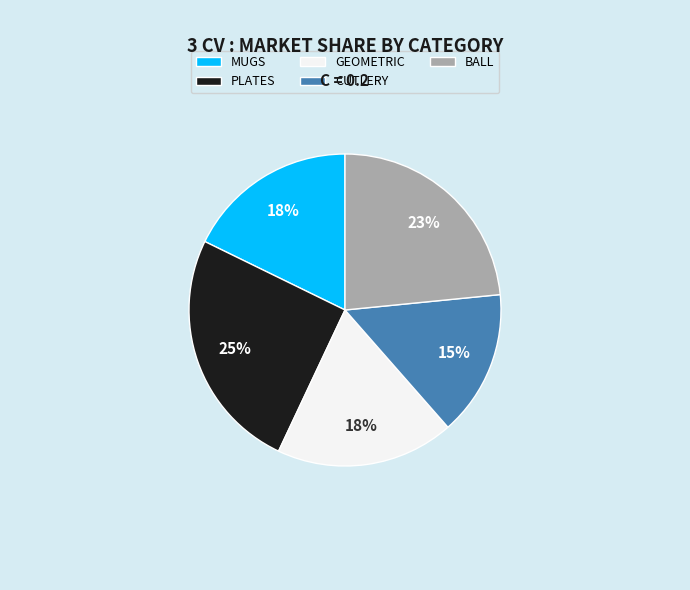

How many segments does this pie chart have?

5